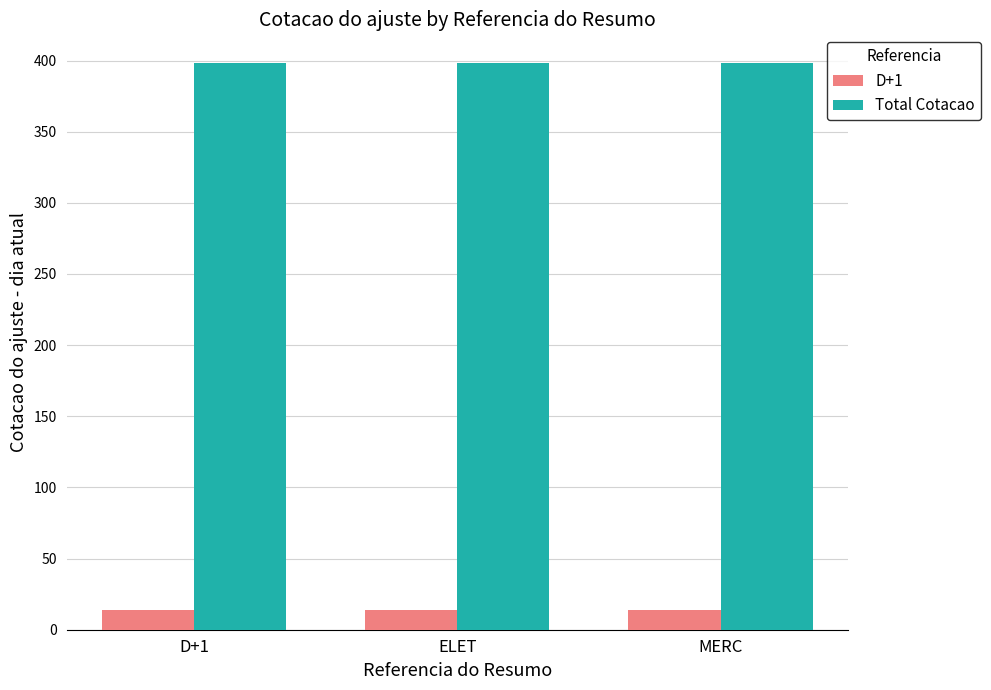

Is it true that Total Cotacao equals 205.8 at ELET?

False